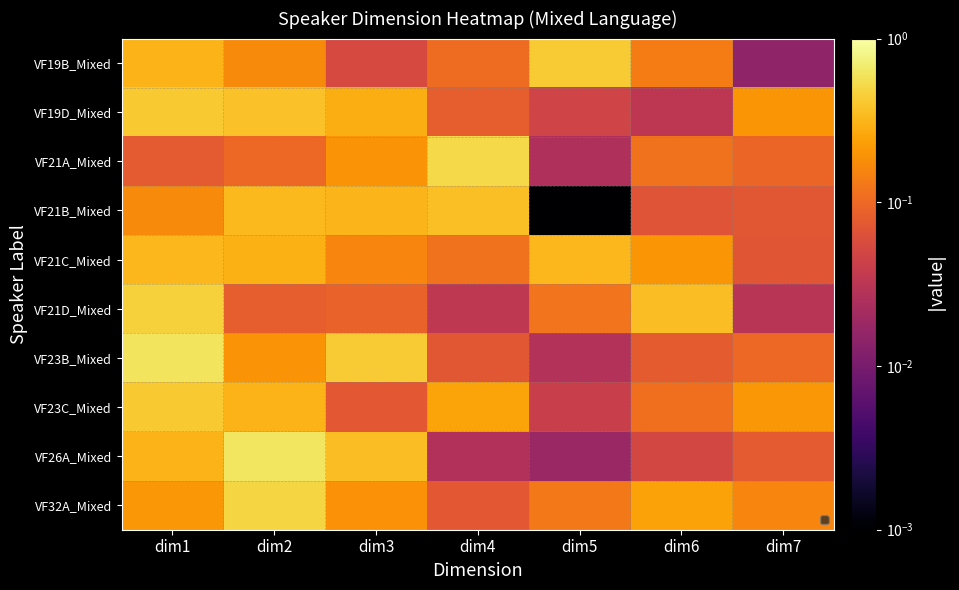

What is the average value of the VF19D_Mixed series?

0.2